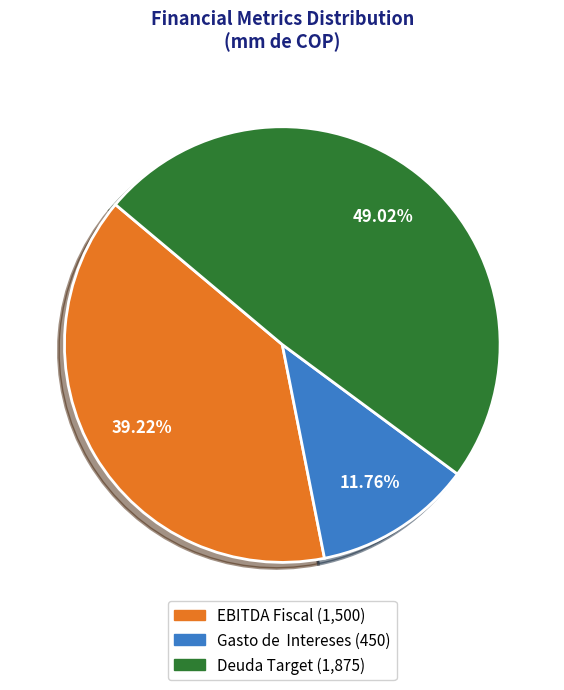

To the nearest percent, what is the difference between the largest and smallest slice percentages?

37%